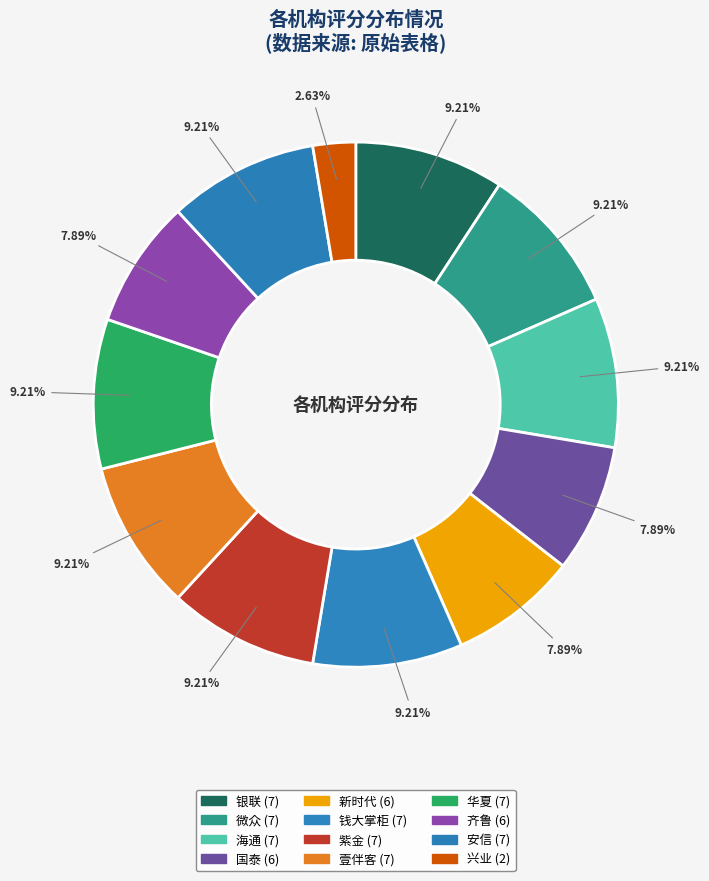

To the nearest percent, what is the average slice percentage?

8%